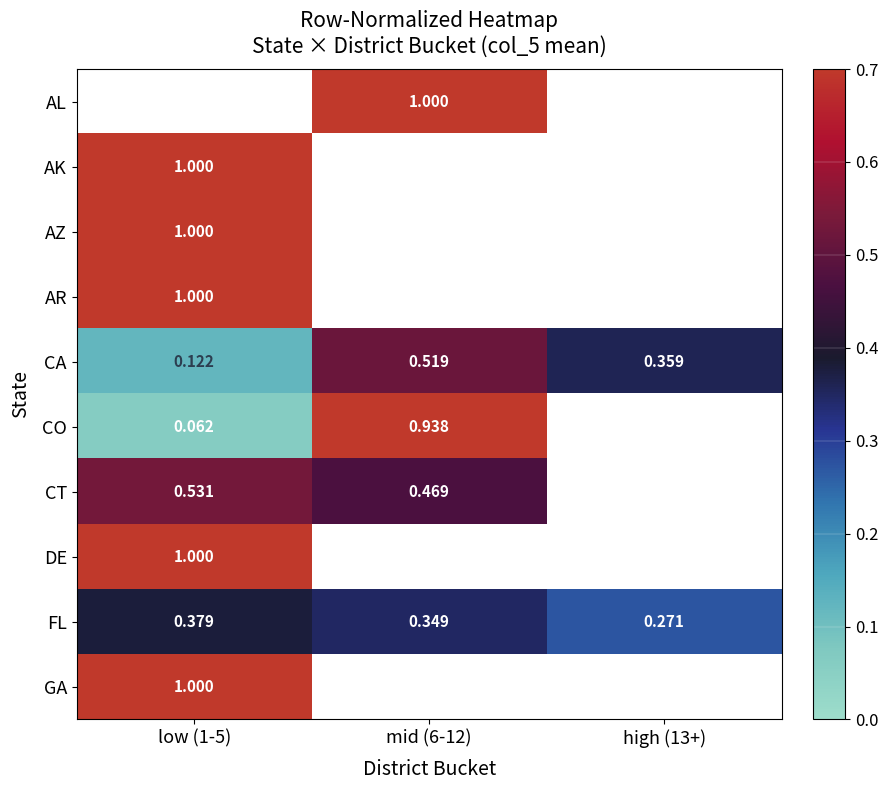

Count the number of categories in the chart.

3